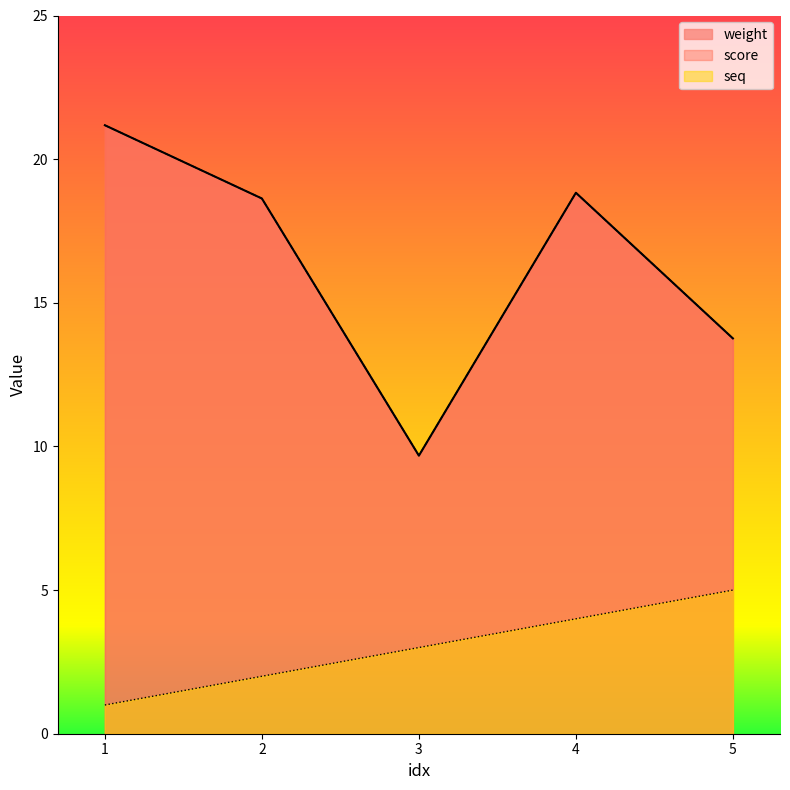

The value of score at 2 is 18.6. True or false?

True